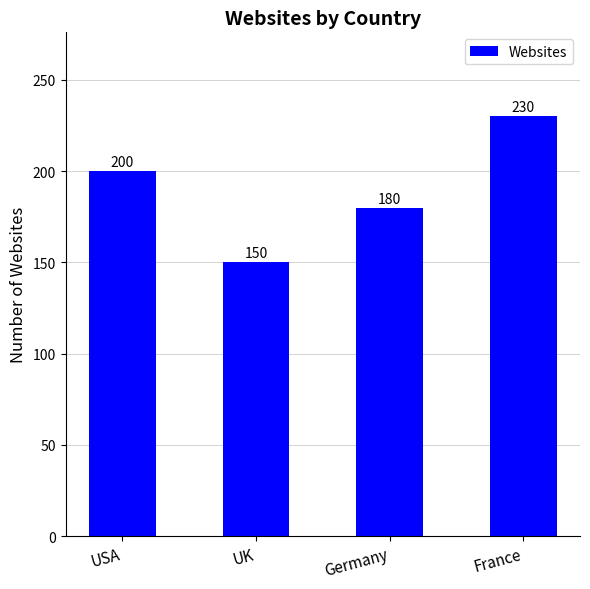

What is the difference between the second highest and minimum values?

50